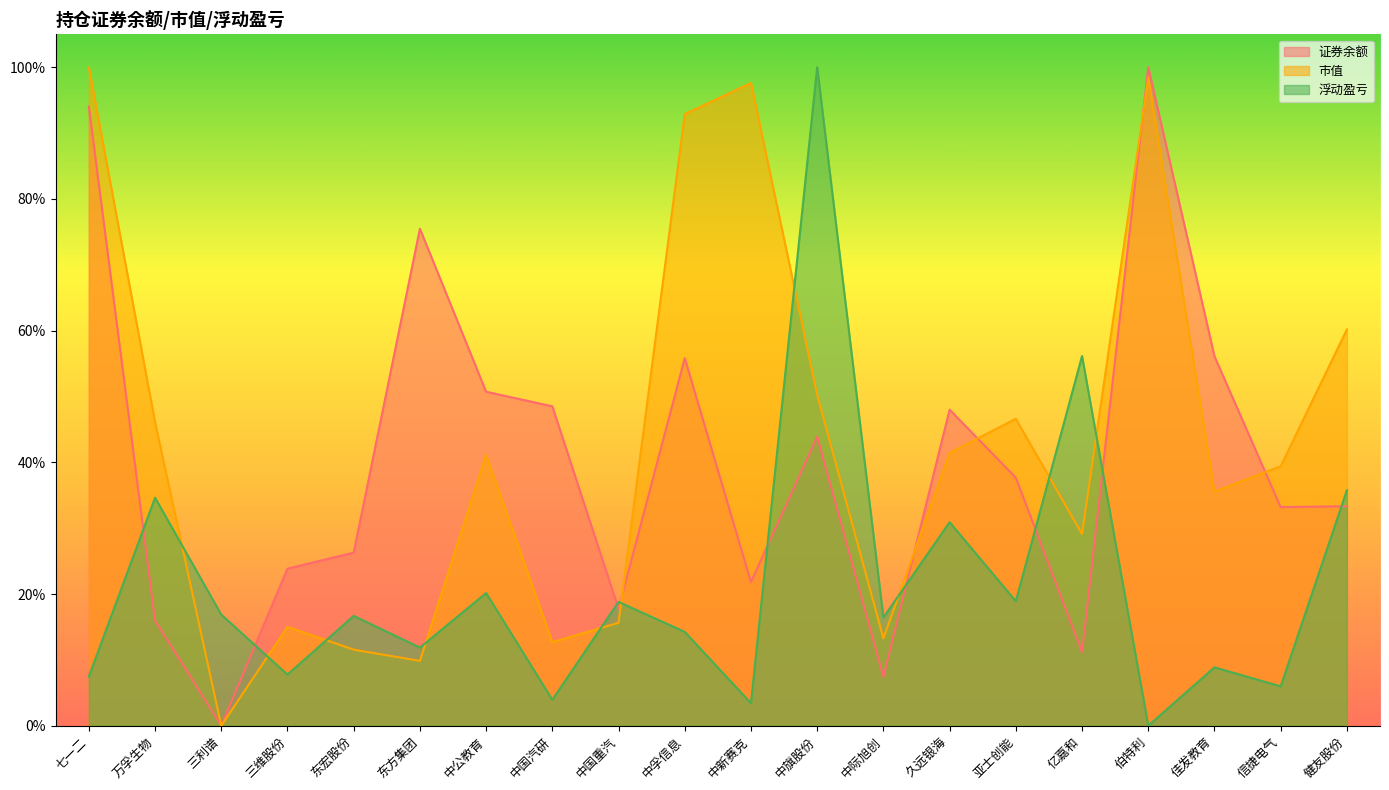

How many lines are shown in the chart?

3